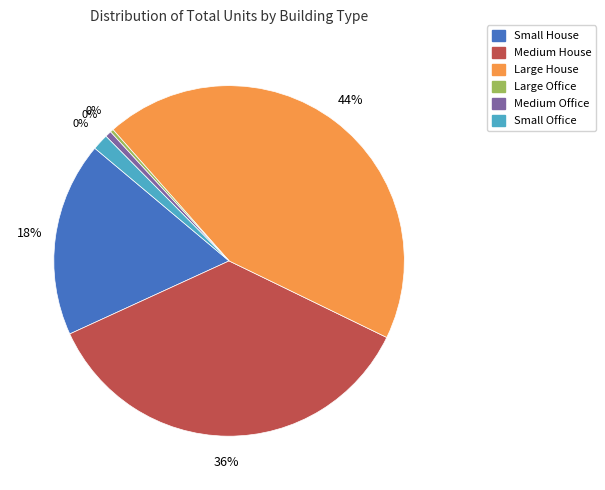

How much of the chart is everything except Small House?

82.0%